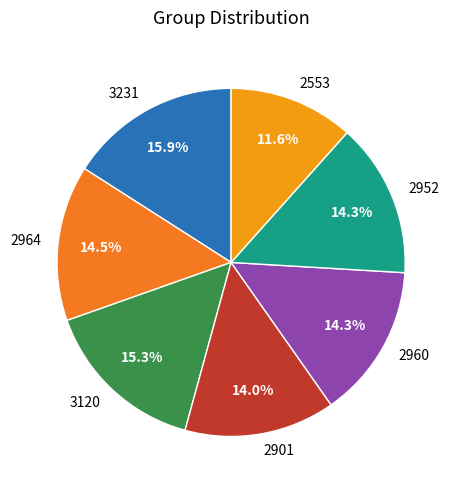

To the nearest percent, what is the difference between the largest and smallest slice percentages?

4%